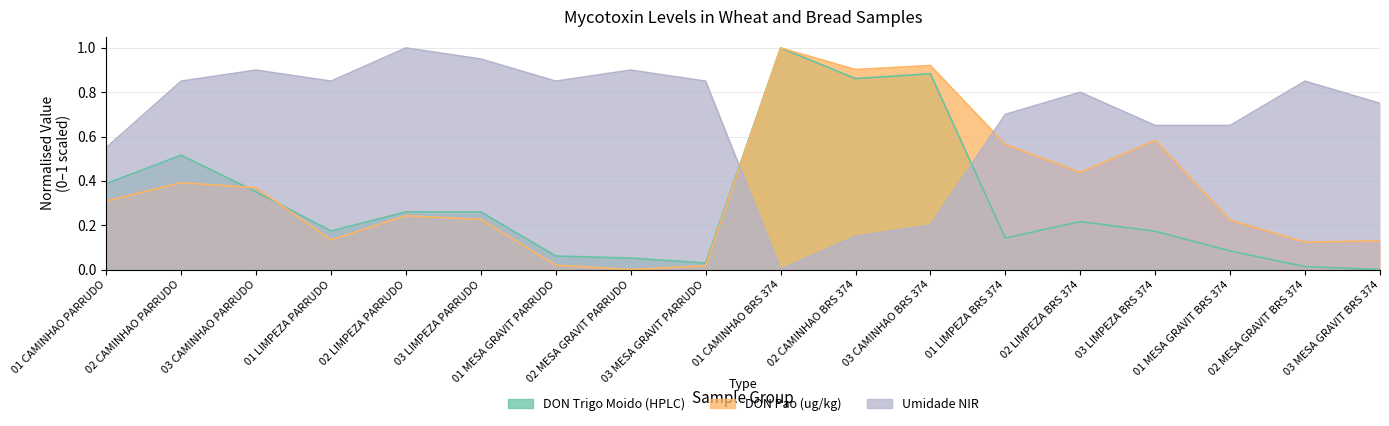

What is the value of the Umidade NIR point at the 14th from the left?

0.8